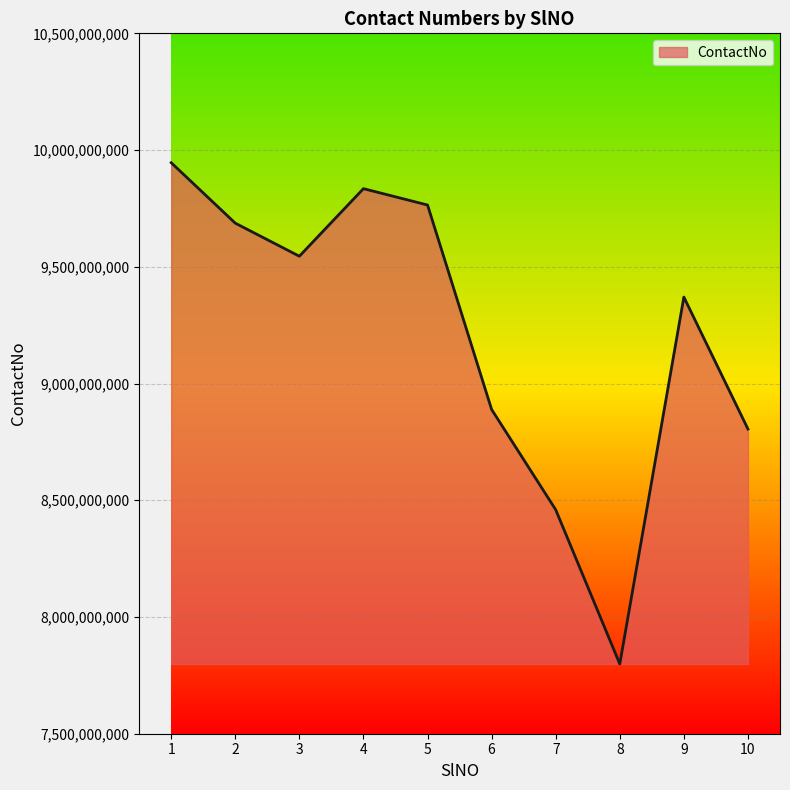

At which category does the chart reach its peak across all series?

1